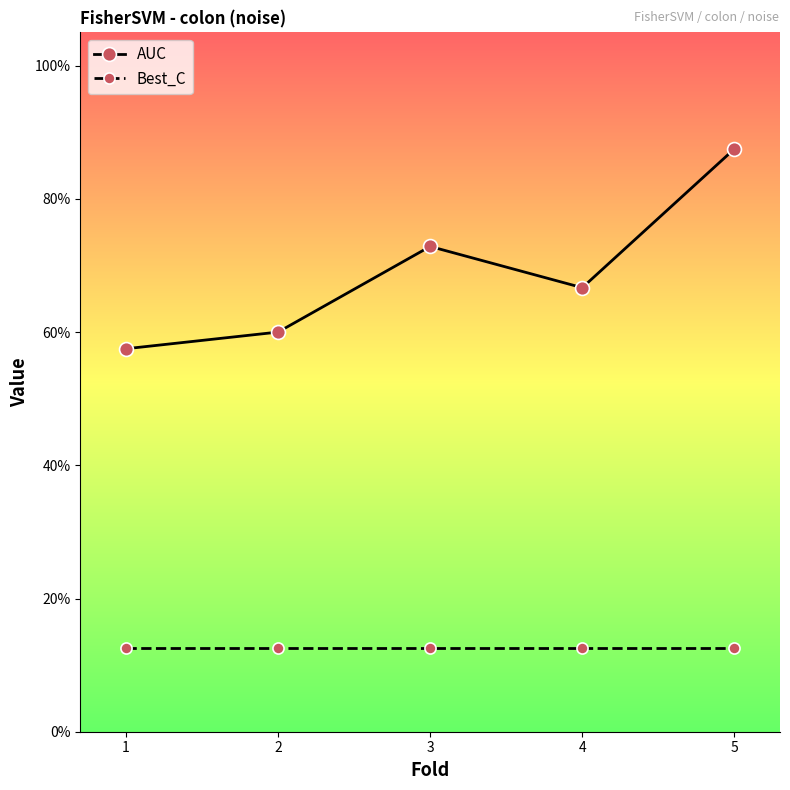

True or false: AUC has a value of 0.6 at 1.

True